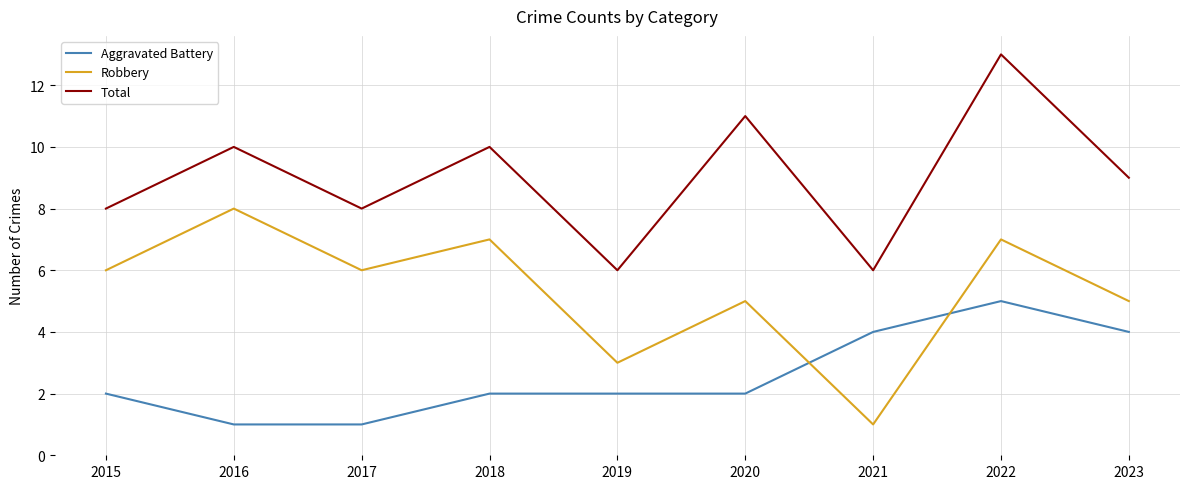

How many series are shown in this chart?

3